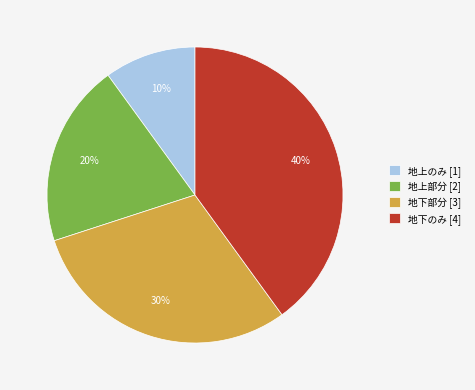

What percentage is the 地上部分 slice, to the nearest percent?

20%